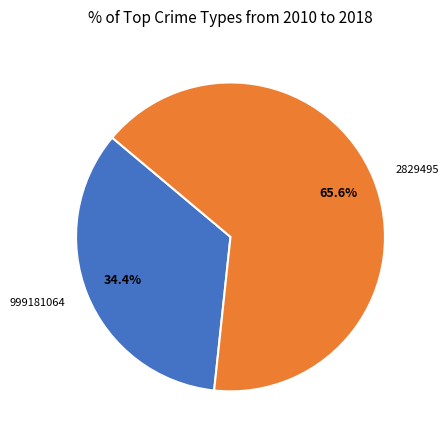

Is it true that 999181064 is 34% of the pie?

True